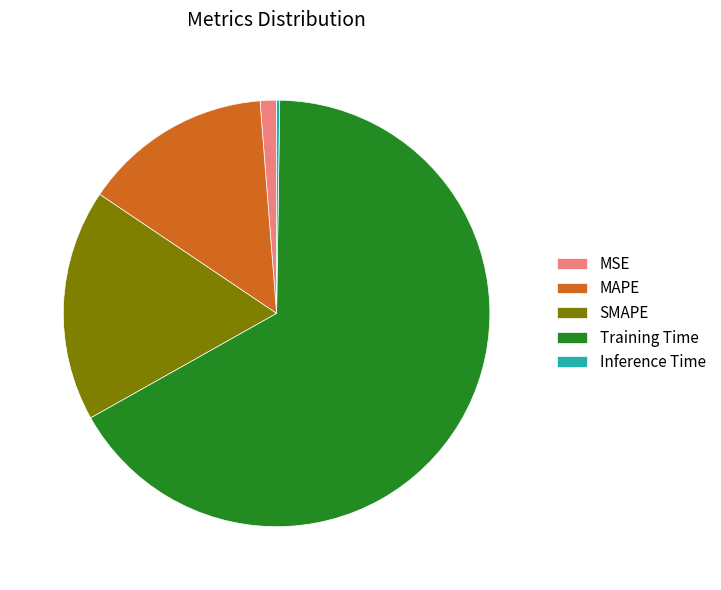

Which has a higher value, Training Time or MAPE?

Training Time